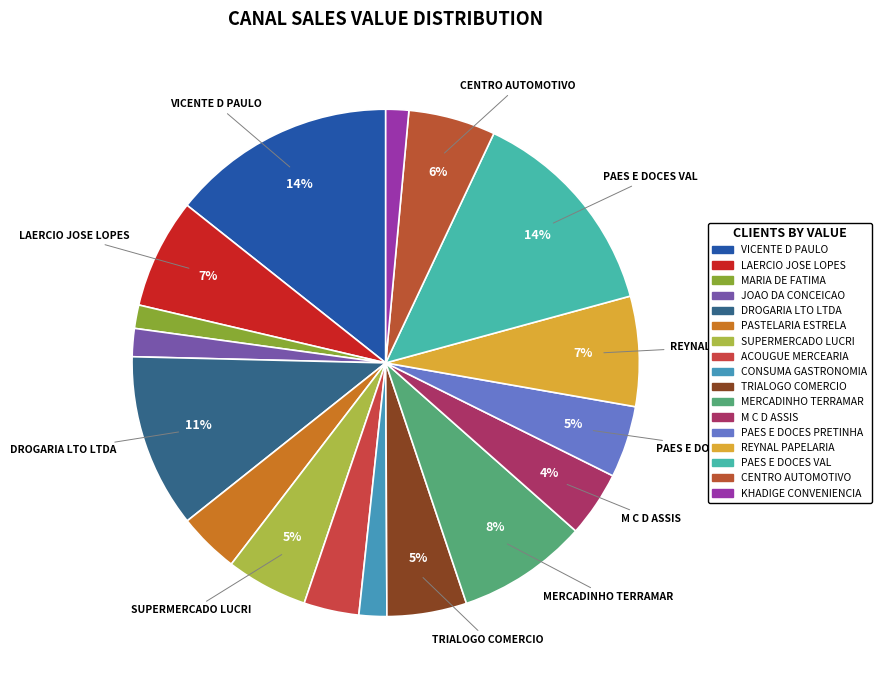

Which has a higher value, CENTRO AUTOMOTIVO or KHADIGE CONVENIENCIA?

CENTRO AUTOMOTIVO